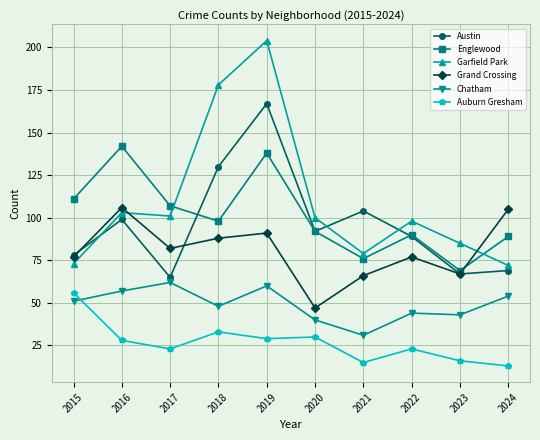

What is the difference between the maximum and minimum values in the Auburn Gresham series?

43